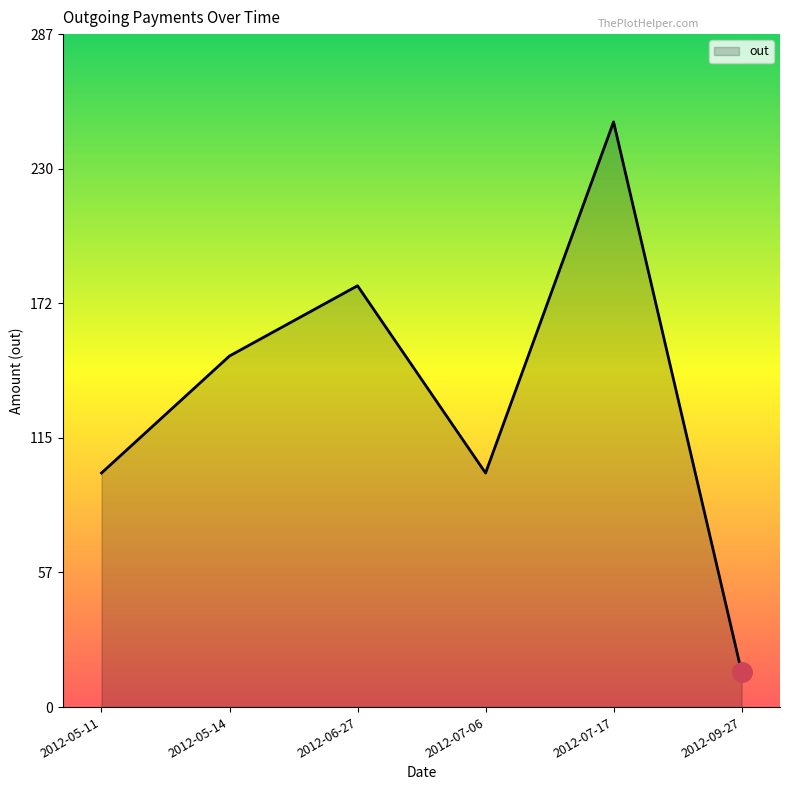

What is the difference between the maximum and minimum values?

235